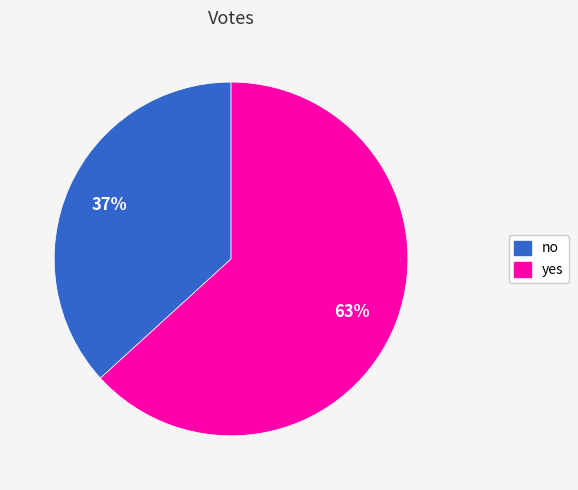

To the nearest percent, what is the average slice percentage?

50%